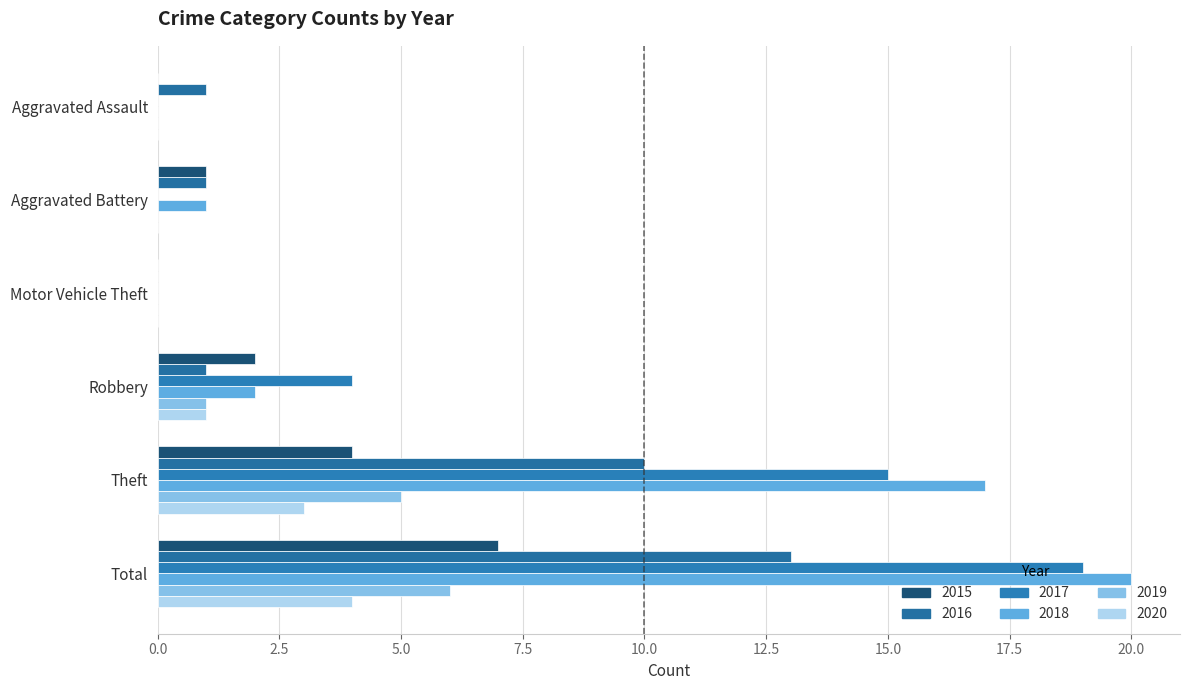

Between Aggravated Assault and Aggravated Battery, which series saw the biggest shift?

2015